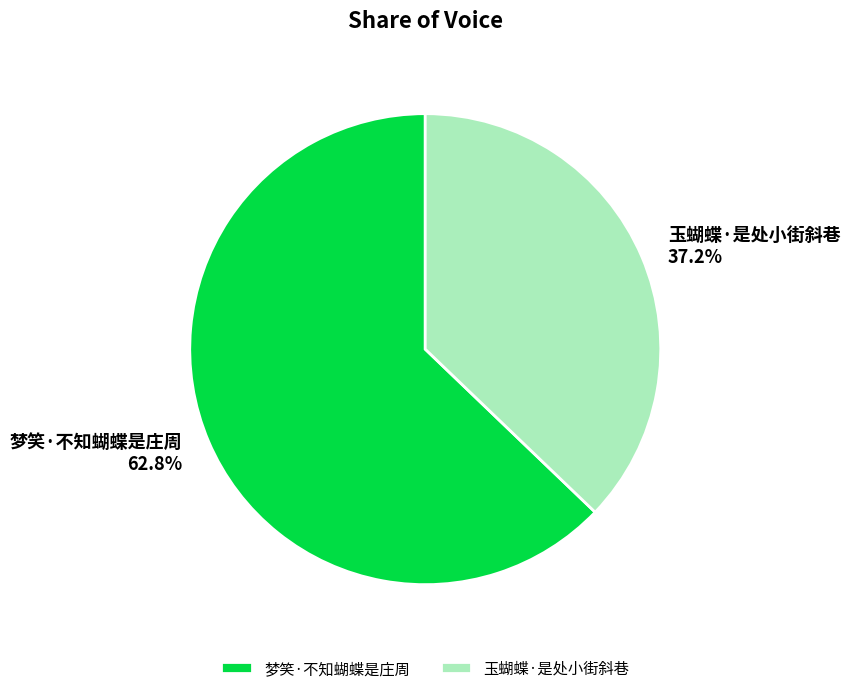

To the nearest percent, what is the average slice percentage?

50%